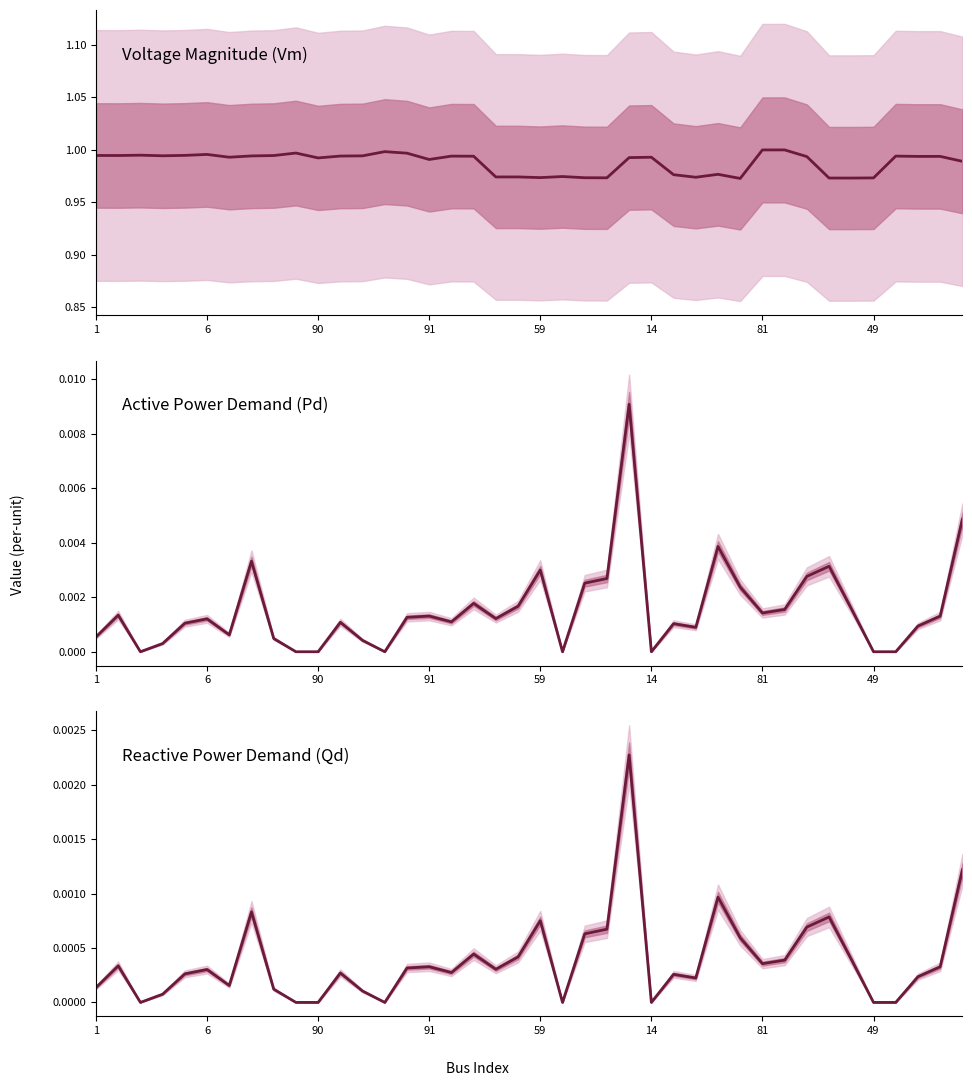

True or false: Active Power Demand (Pd) and Reactive Power Demand (Qd) cross at least once.

False